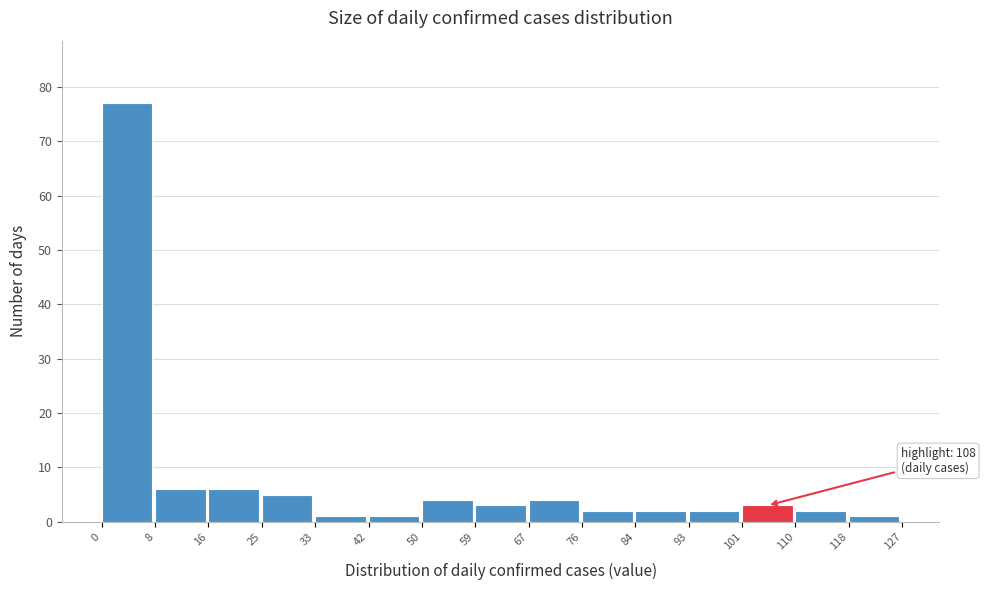

Over which range of the x-axis is the bar tallest?

0 to 8